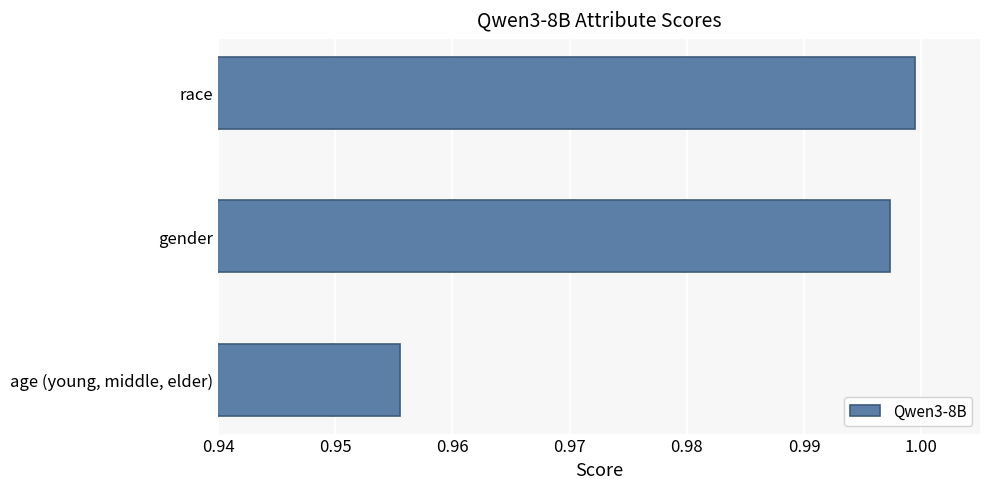

Between race and gender, which is larger?

race